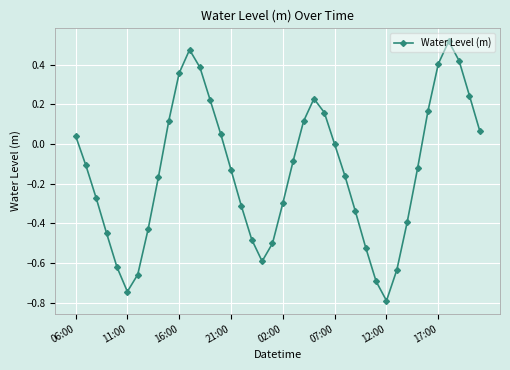

What is the minimum value shown in the chart?

-0.8